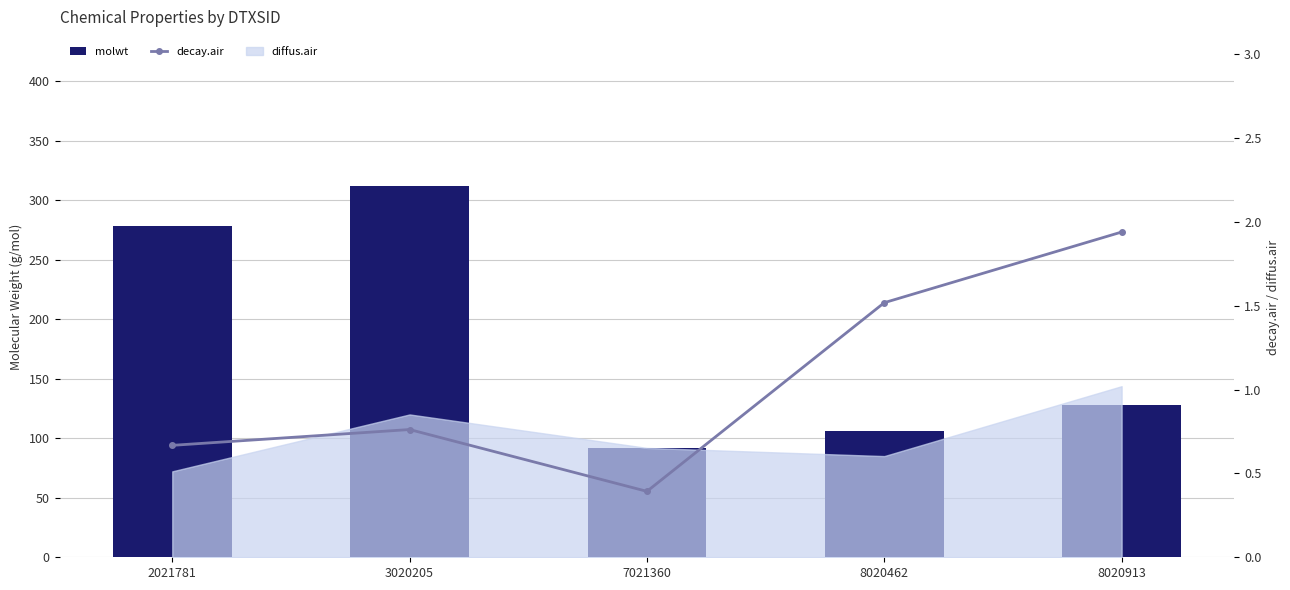

Reading left to right, what are all the values shown in this chart?

molwt: 2021781=278.4	3020205=312.4	7021360=92.1	8020462=106.1	8020913=128.2
decay.air: 2021781=0.7	3020205=0.8	7021360=0.4	8020462=1.5	8020913=1.9